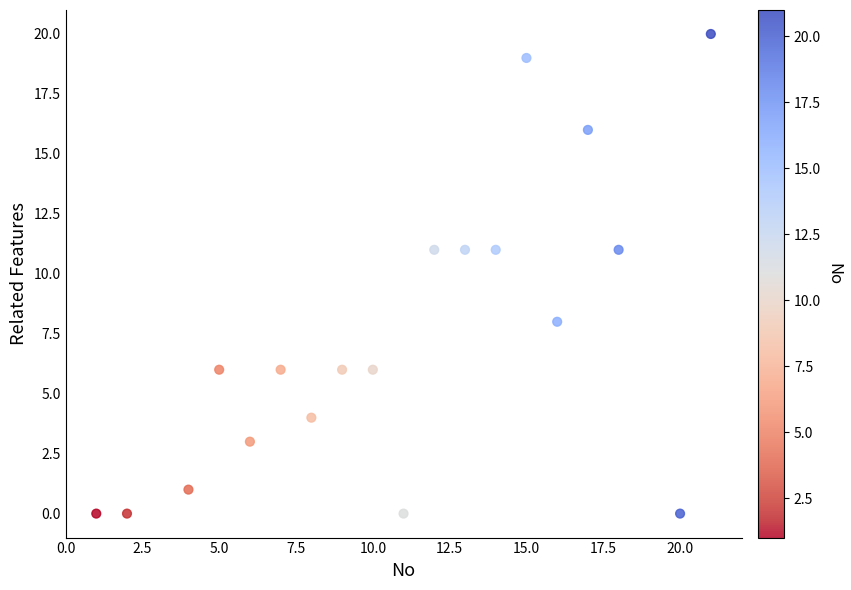

What is the range of Y values (max minus min)?

20